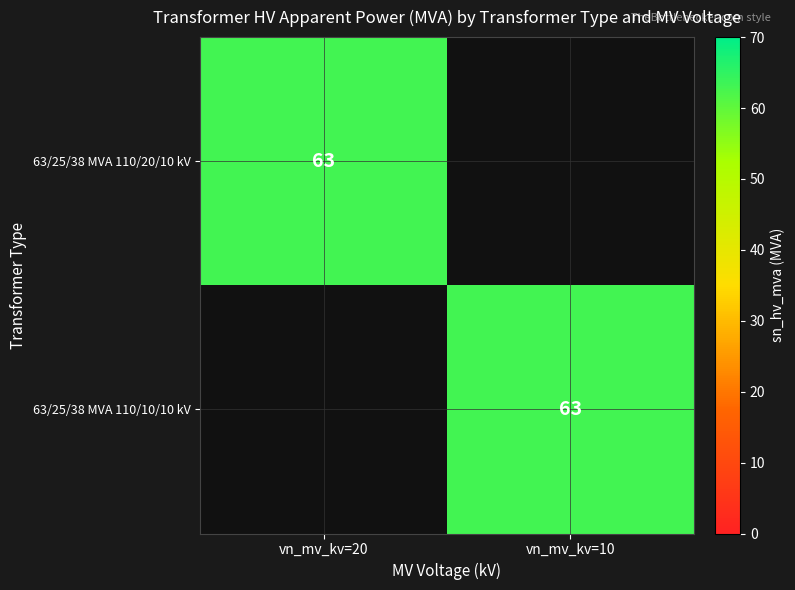

How many series are shown in this chart?

2